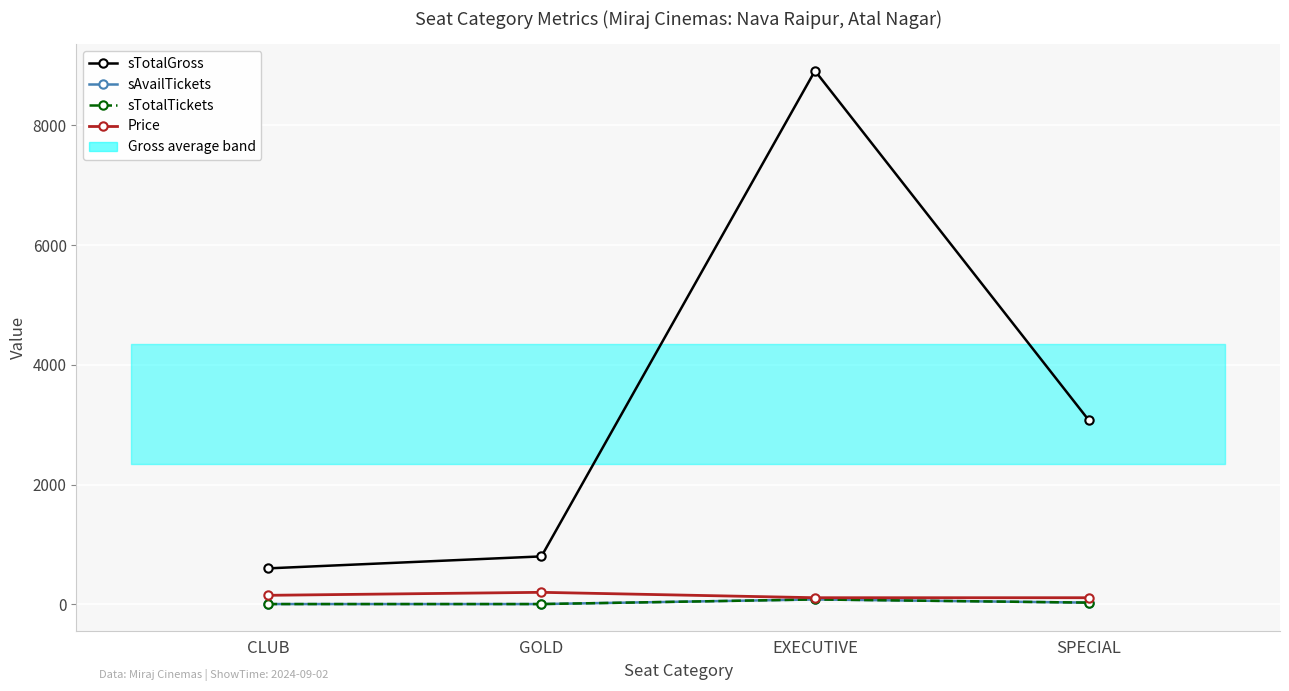

True or false: sTotalGross and sTotalTickets cross at least once.

False